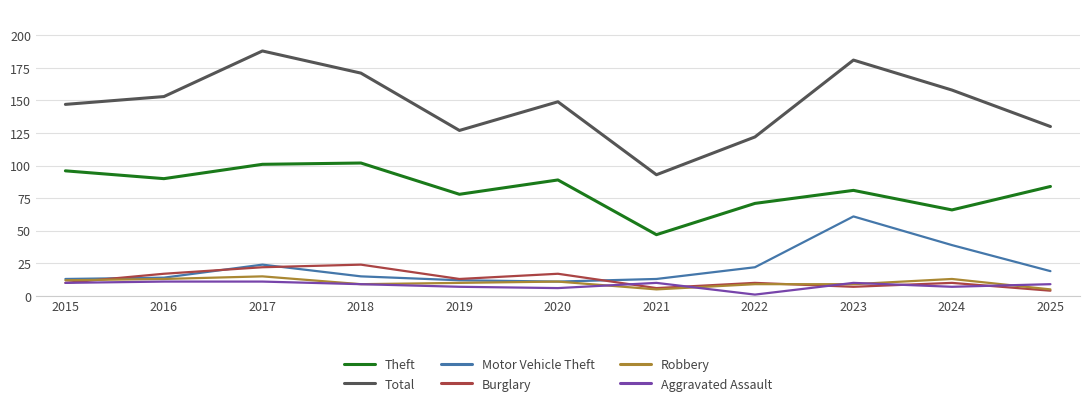

How many lines are shown in the chart?

6